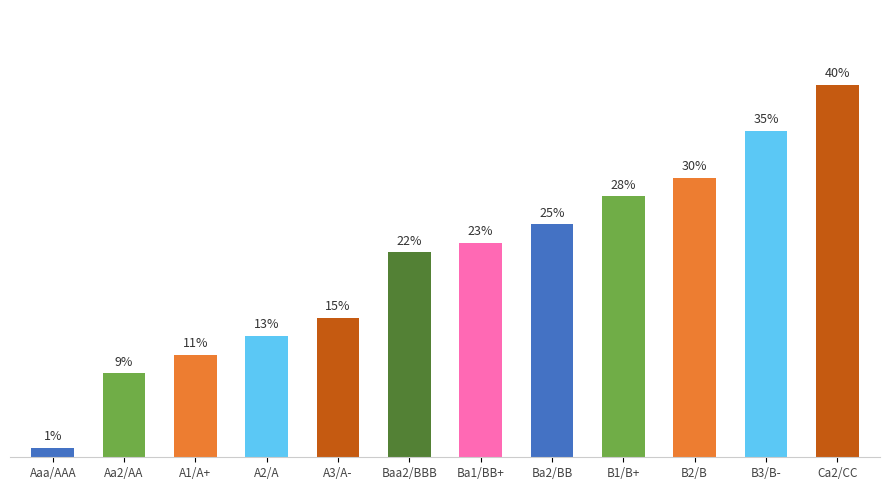

What is the sum of the values at Ba2/BB and B3/B-?

0.6